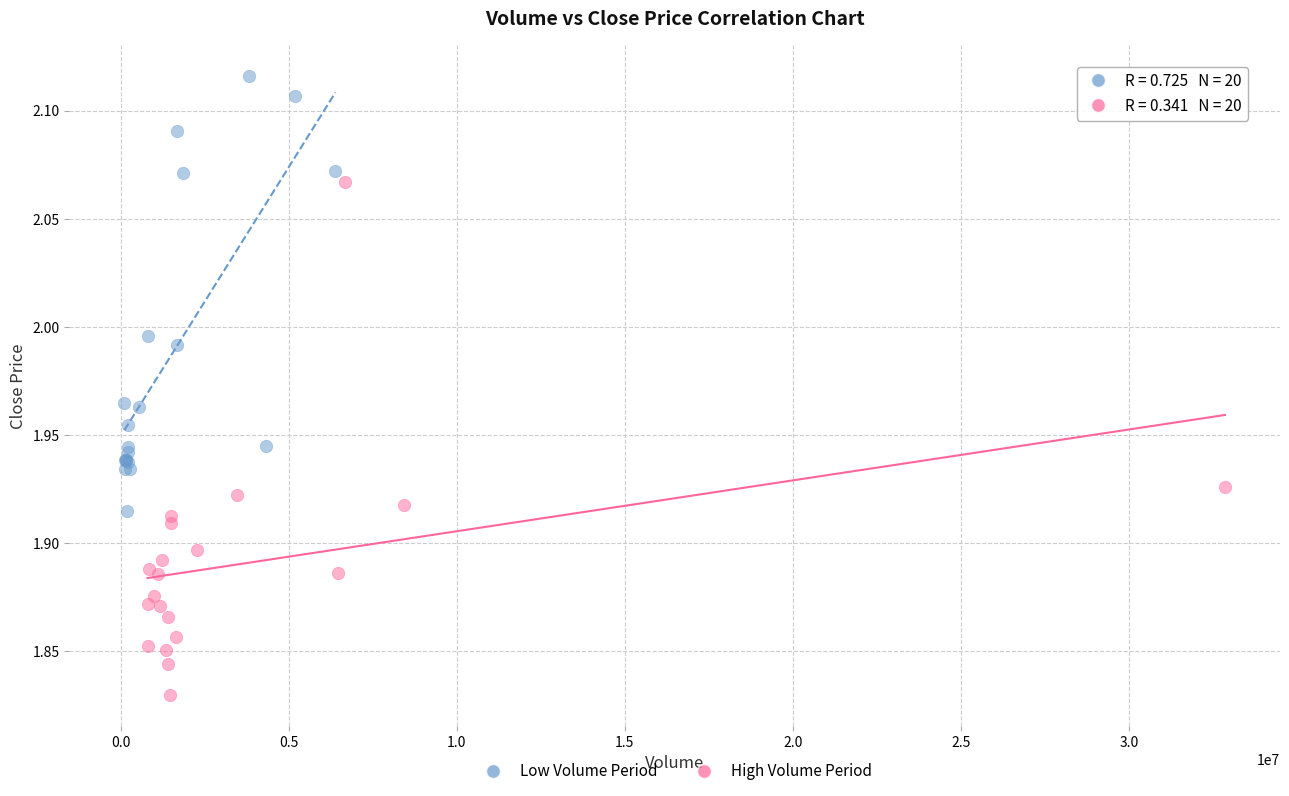

Which series contains the lowest Y value?

High Volume Period